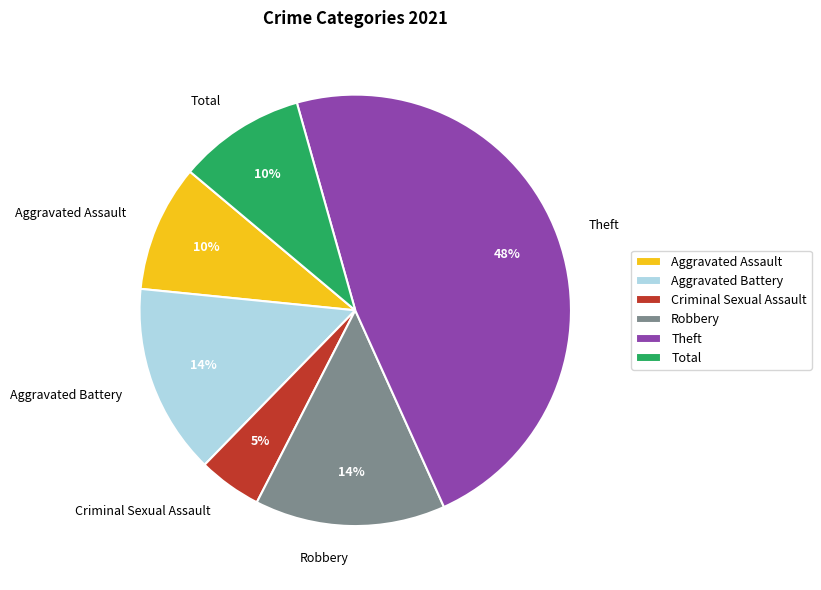

How many slices are in this pie chart?

6